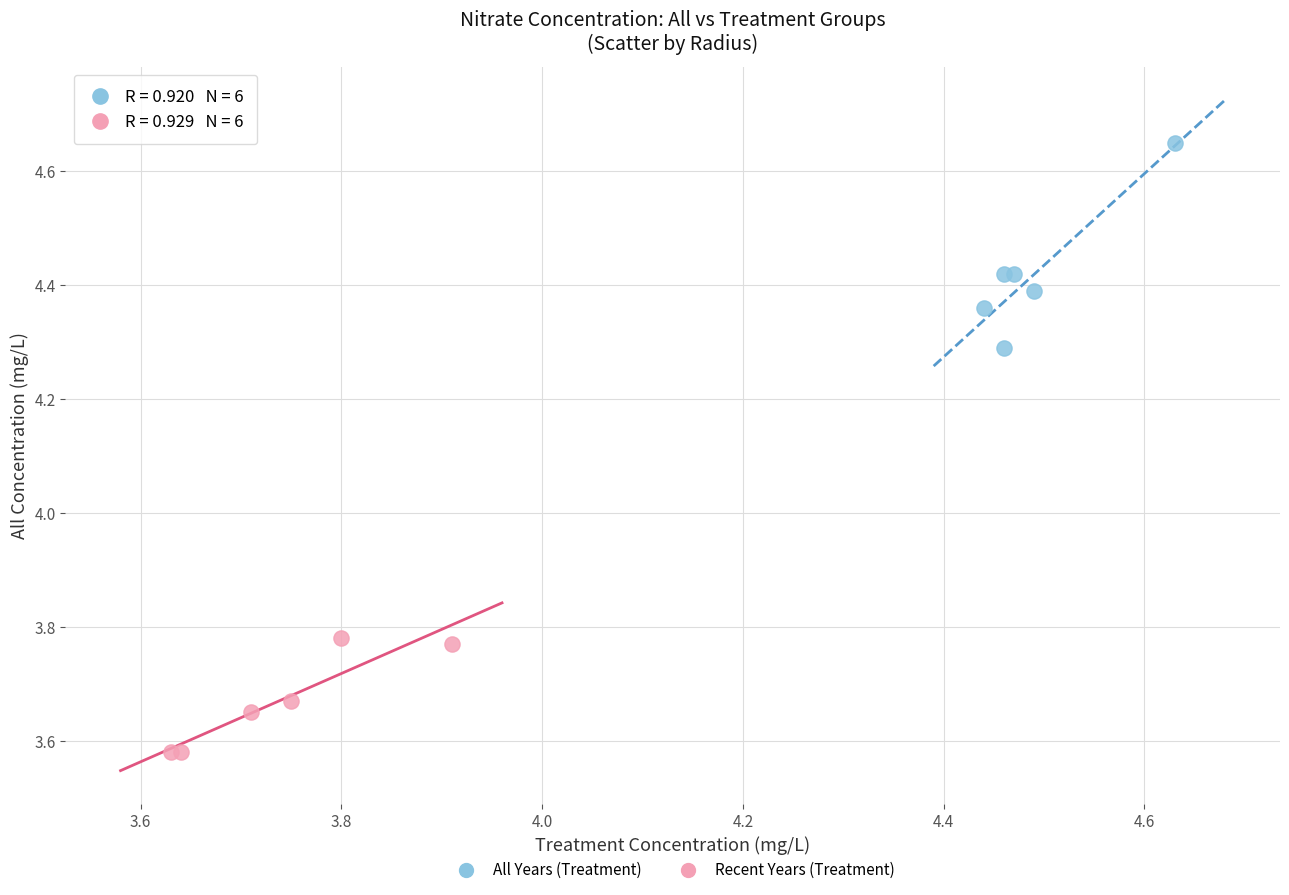

Which series contains the highest Y value?

All Years (Treatment)